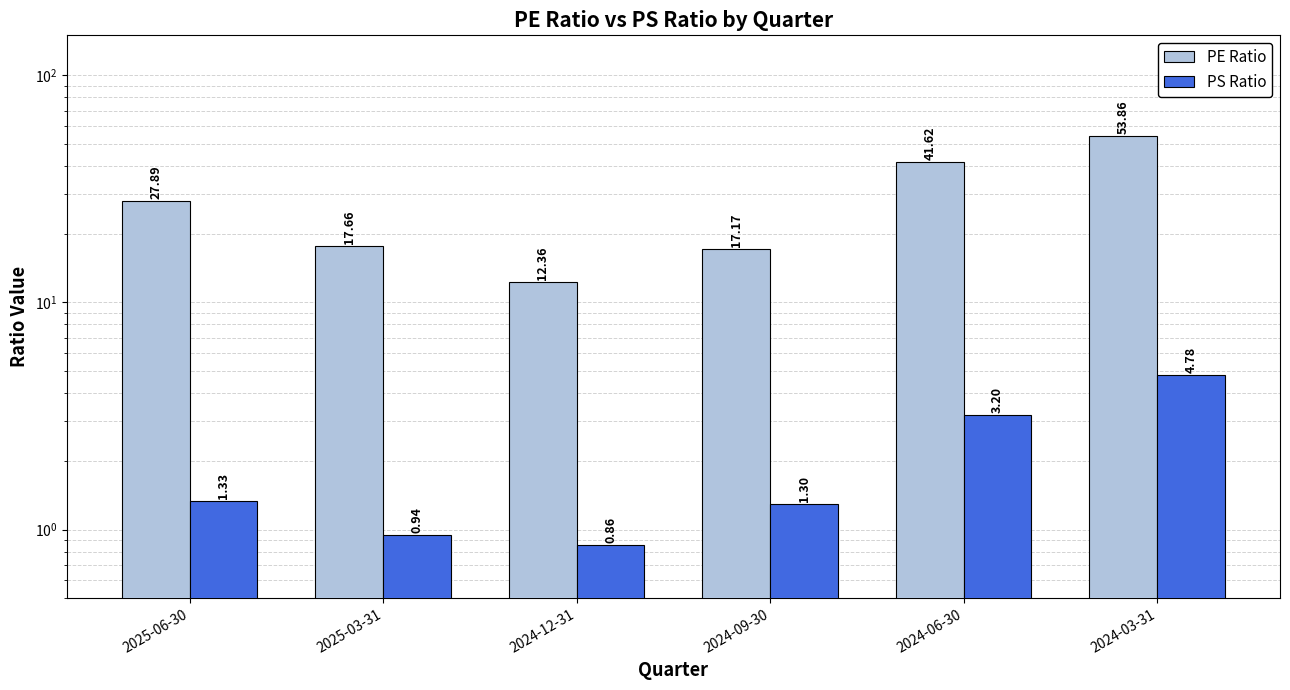

At which label does PS Ratio reach its minimum?

2024-12-31